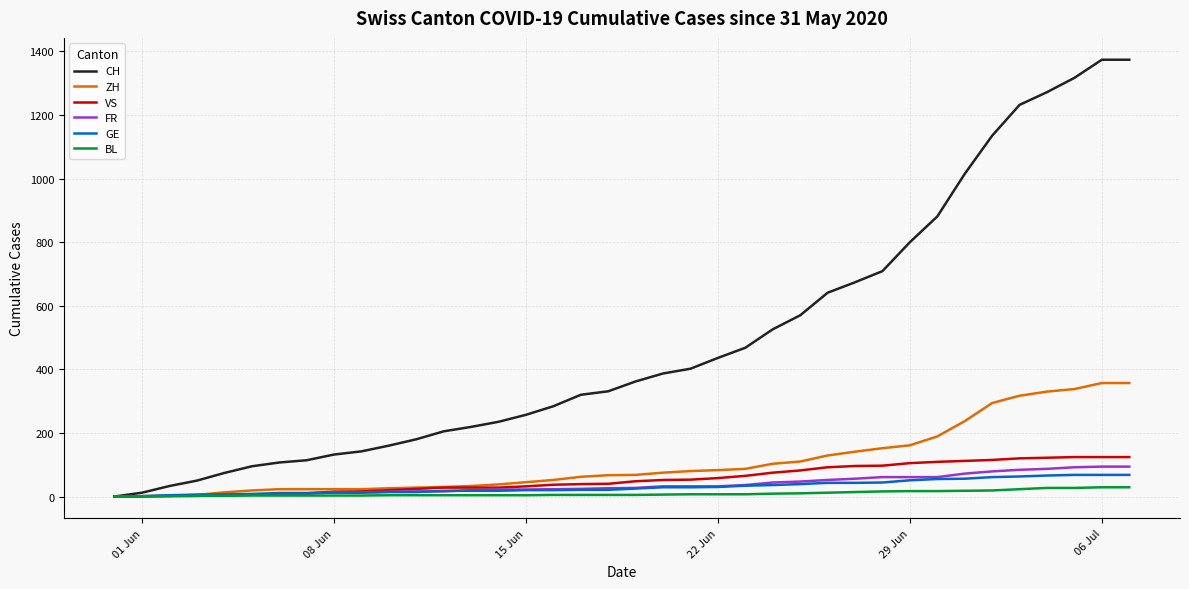

What is the maximum value shown in the chart?

1374